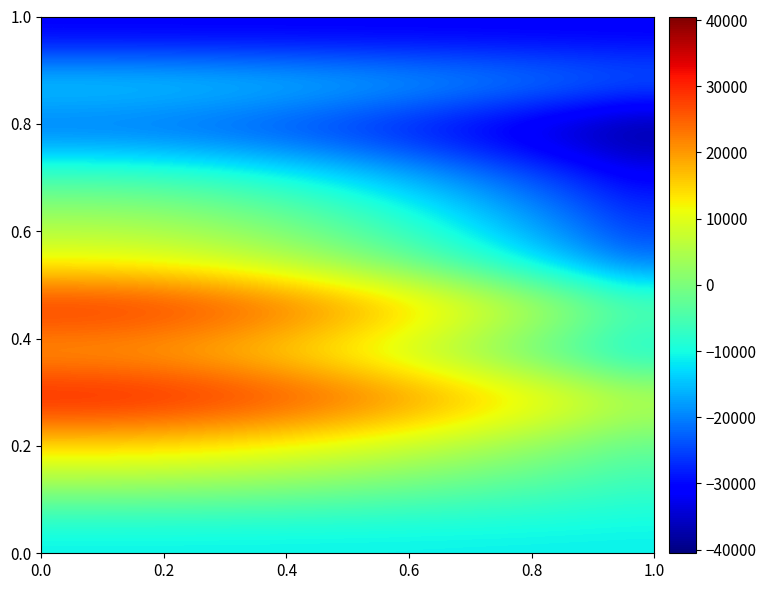

How many distinct data groups are displayed?

12